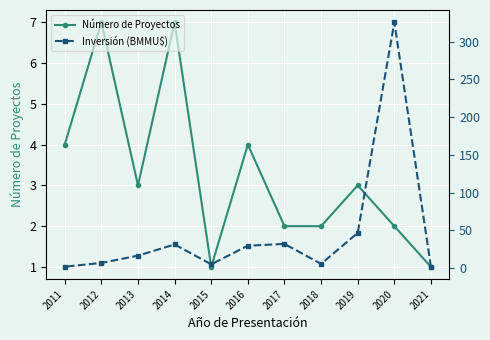

What is the average value of the Número de Proyectos series?

3.3